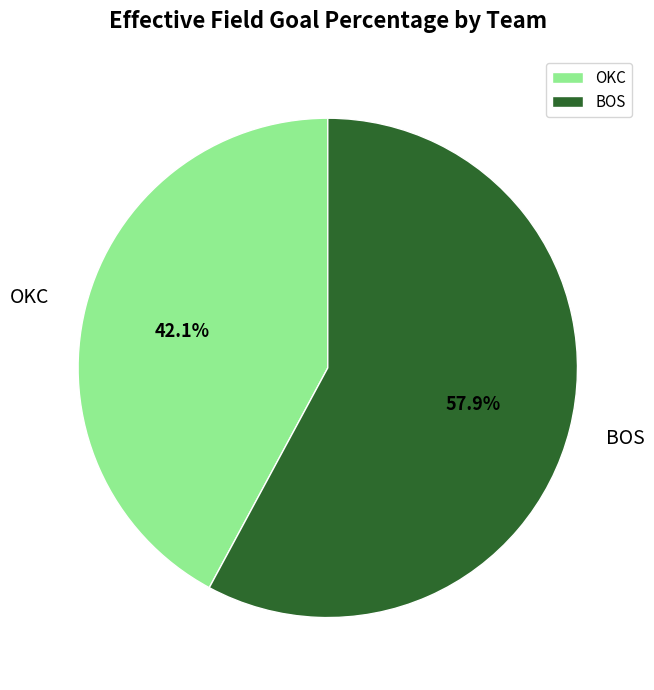

To the nearest percent, what is the average slice percentage?

50%